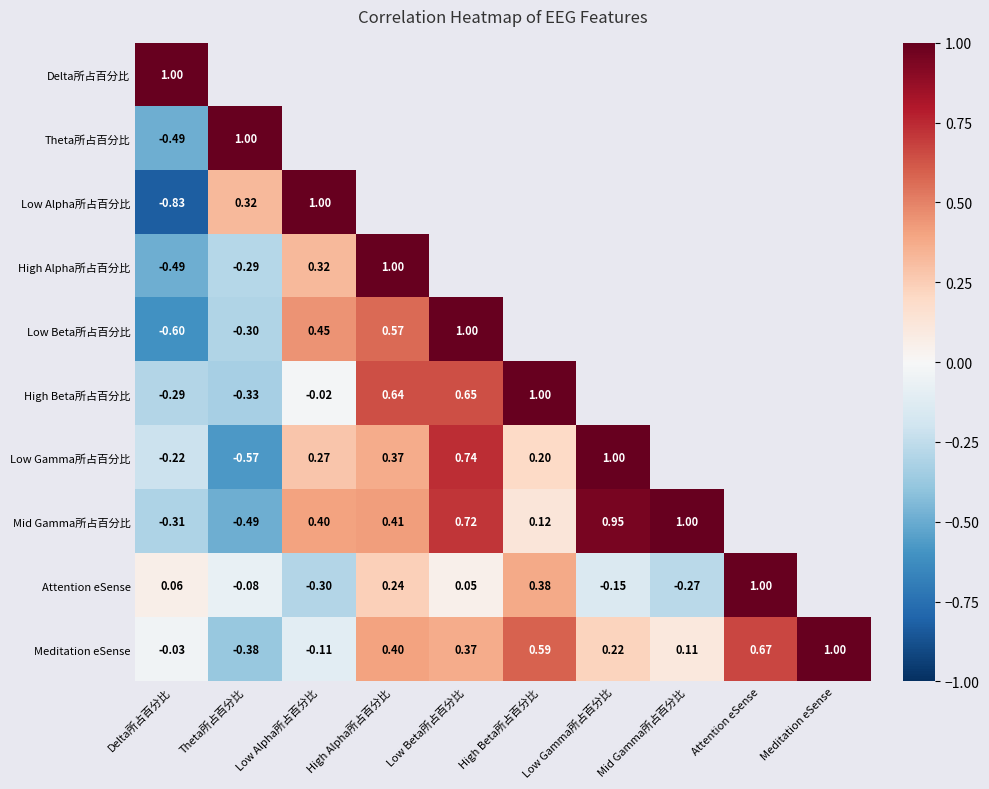

Is the value of Mid Gamma所占百分比 at High Beta所占百分比 greater than the value of Attention eSense at High Alpha所占百分比?

No